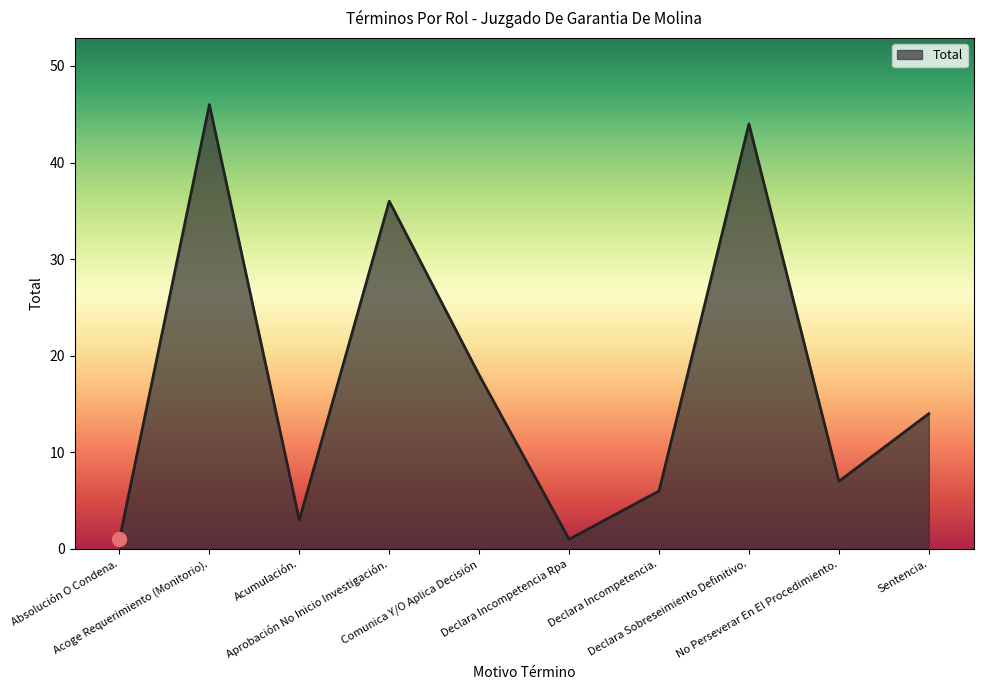

What is the difference between the values at Absolución O Condena. and Declara Sobreseimiento Definitivo.?

43